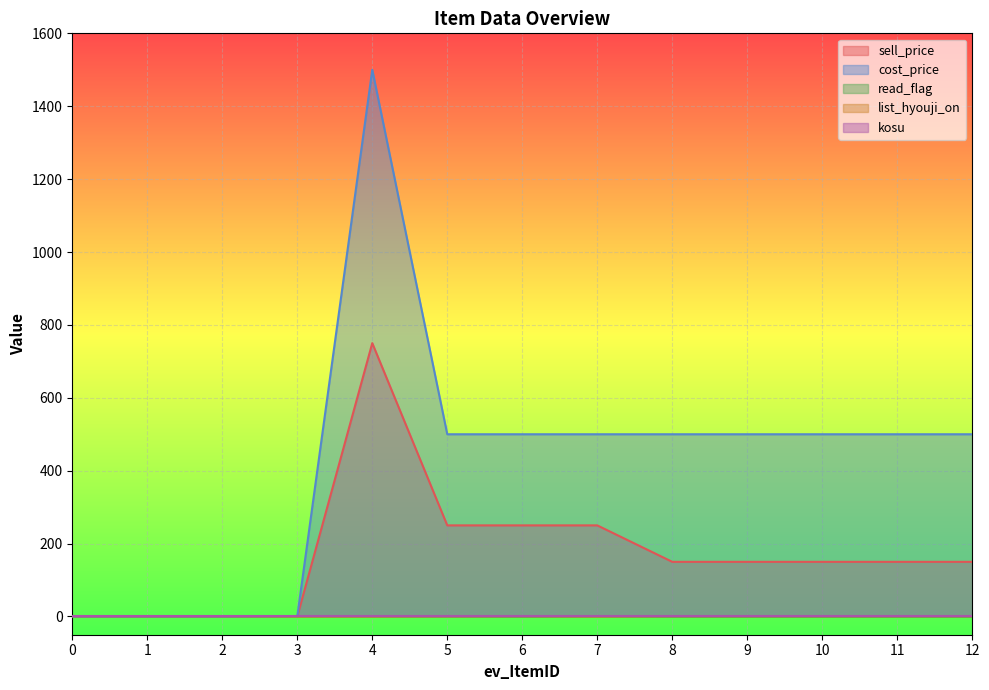

Which series has the widest spread of values?

cost_price